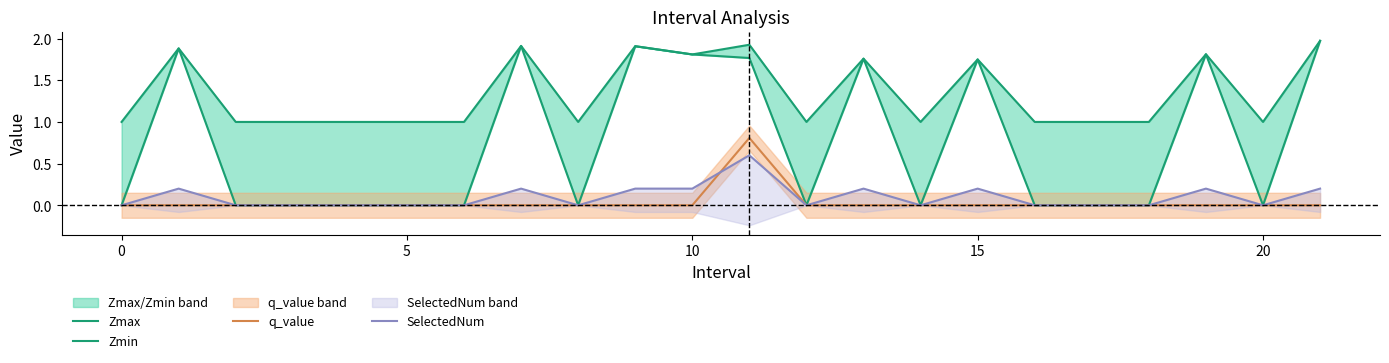

Is the value of Zmin at 7 greater than the value of q_value at 10?

Yes